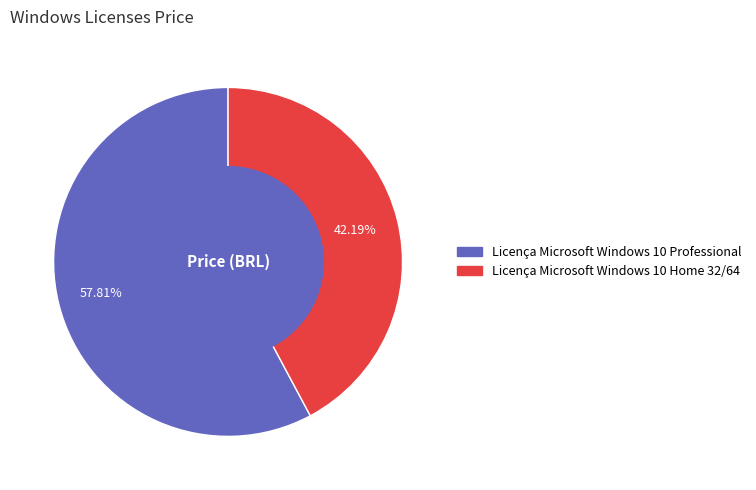

The Licença Microsoft Windows 10 Home 32/64 slice represents 54% of the pie. True or false?

False